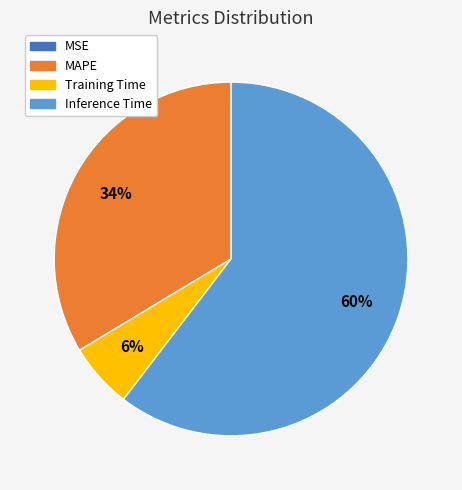

What is the largest slice in the pie chart?

Inference Time